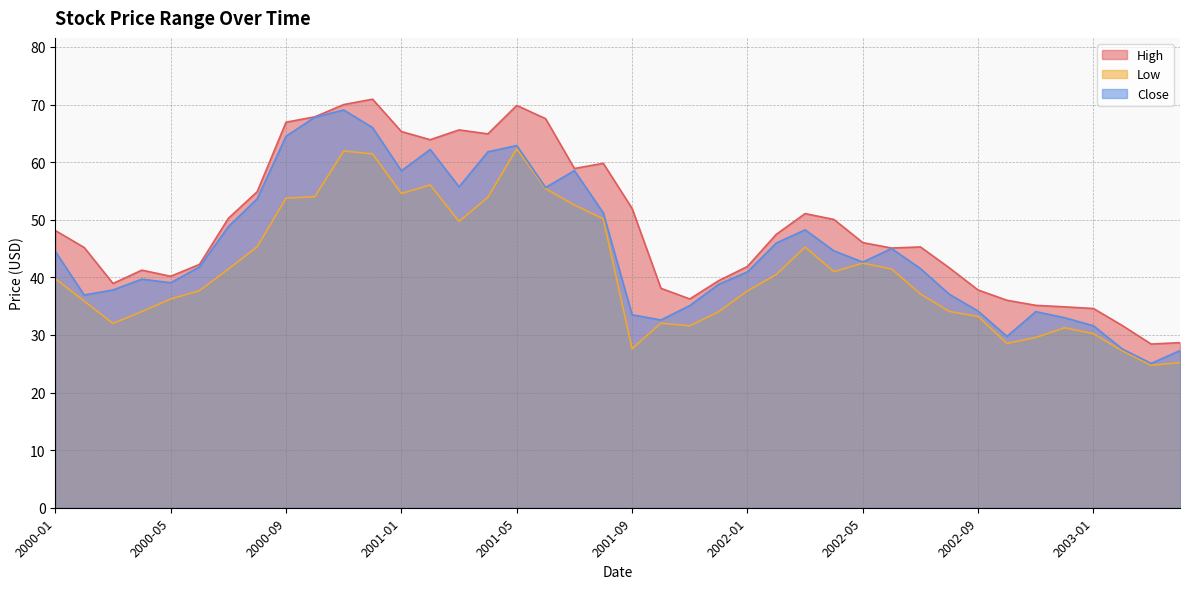

Which has a higher value, 2001-04 or 2003-02?

2001-04